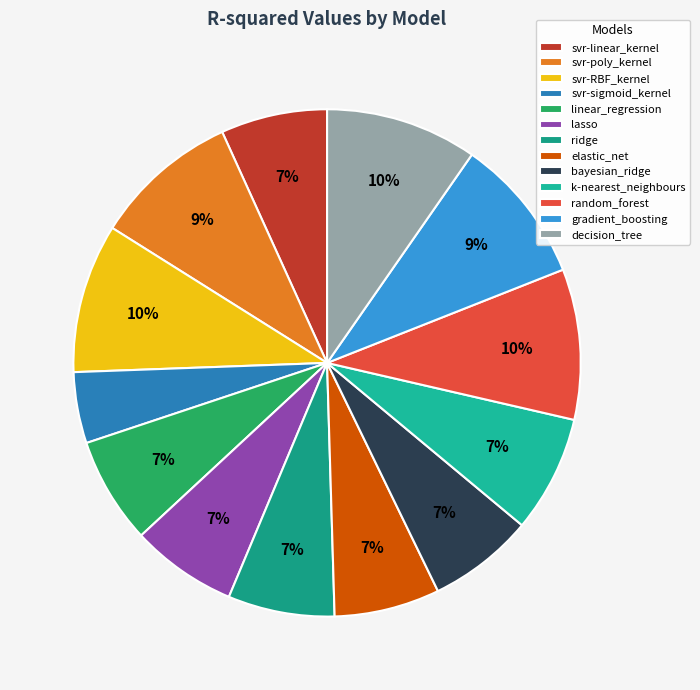

To the nearest percent, what percentage of the pie is gradient_boosting?

9%